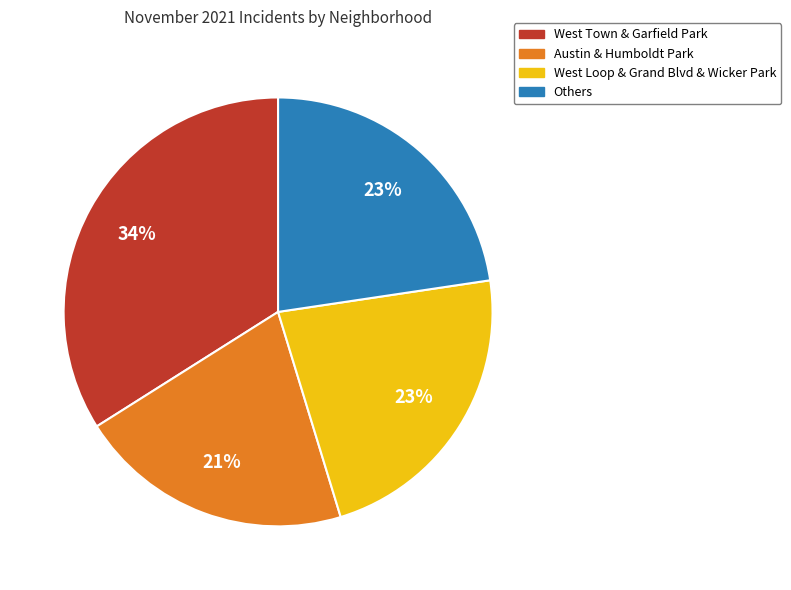

To the nearest percent, what is the difference between the largest and smallest slice percentages?

13%